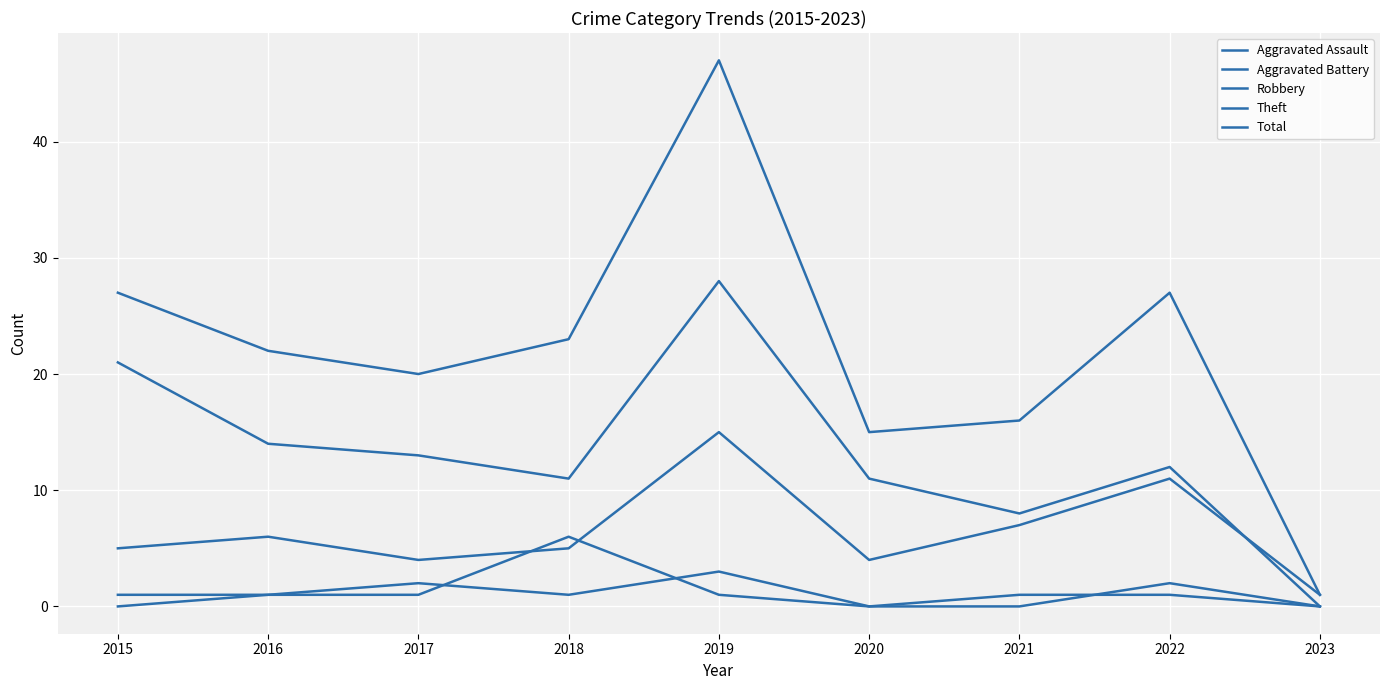

What is the sum of the Theft values at 2015 and 2019?

49